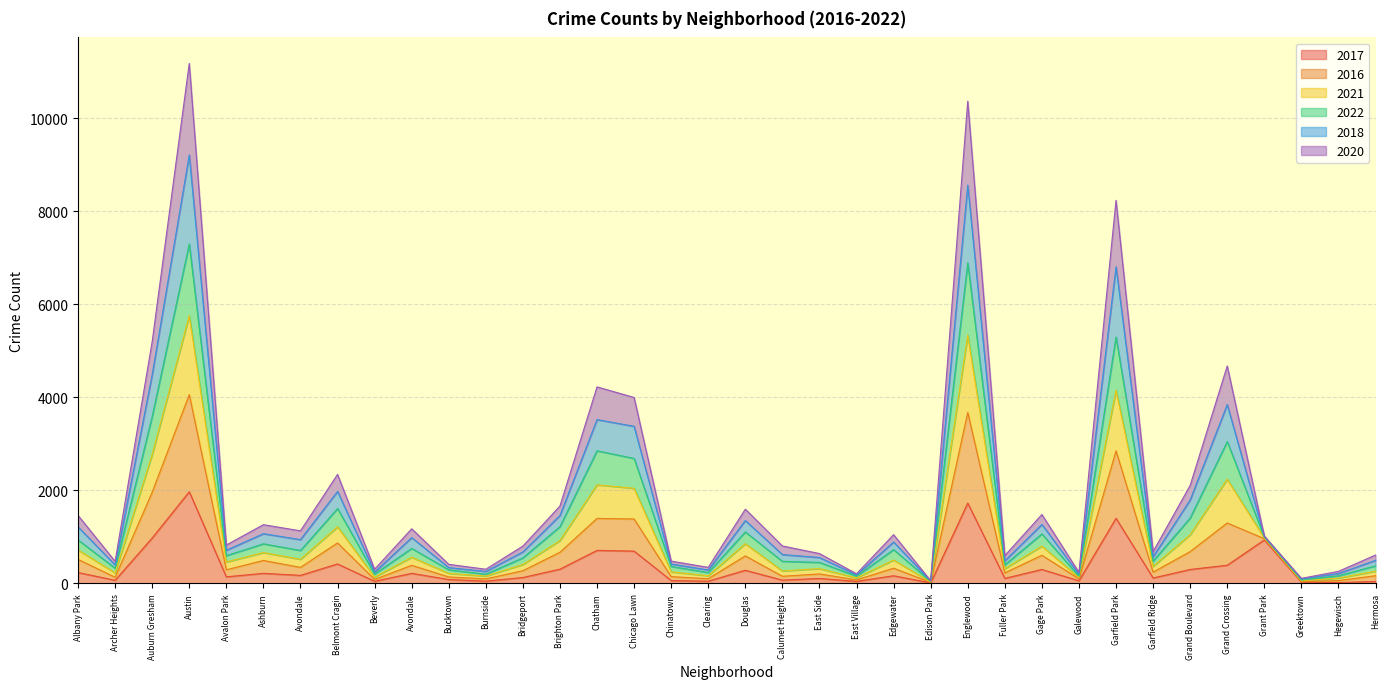

The 2016 series shows 447 at Bridgeport. True or false?

False